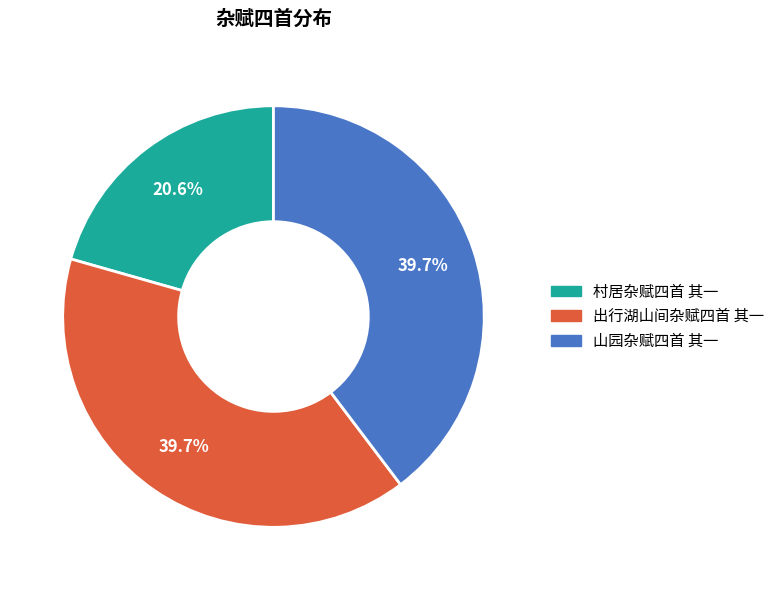

Is there any slice that represents more than half of the pie?

No